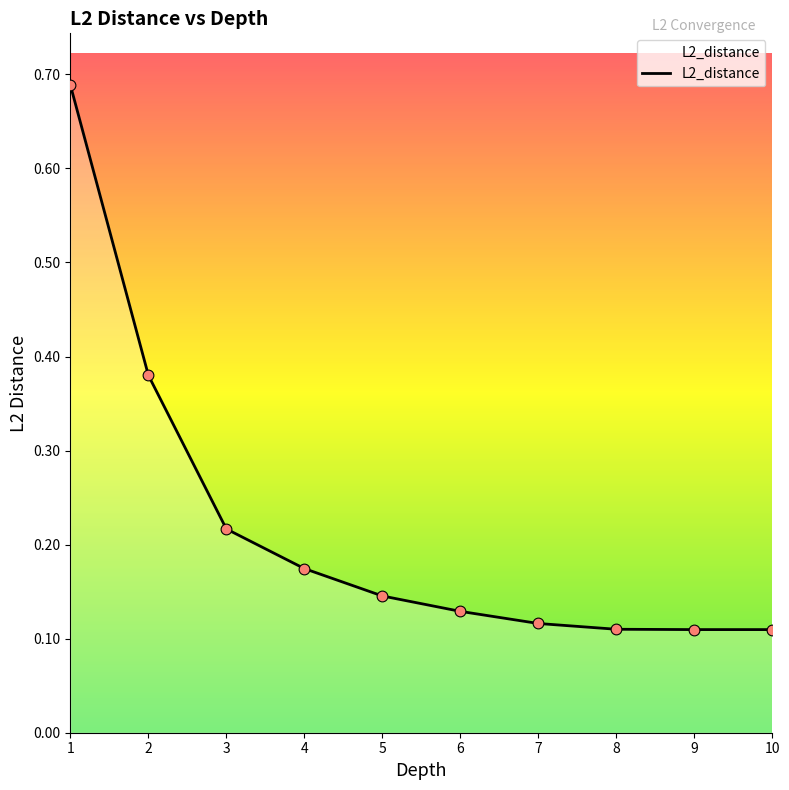

What is the change in value from 2 to 3?

-0.2